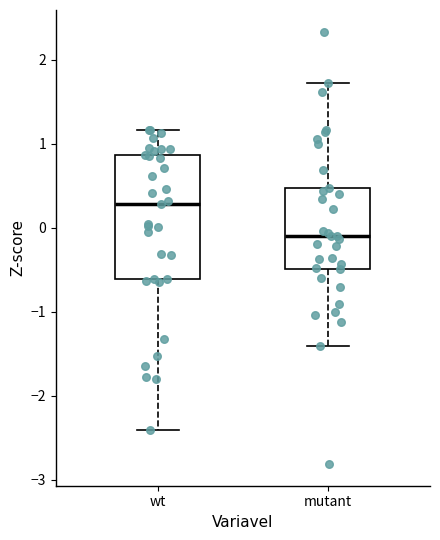

Reading left to right, read every box against the y-axis: the position of its median line, the range the box covers, and the ends of its whiskers. The values are not printed on the chart, so give them approximately, as read against the axis.

wt: median 0.3, box -0.6 to 0.9, whiskers -2.4 to 1.2
mutant: median -0.1, box -0.5 to 0.5, whiskers -1.4 to 1.7